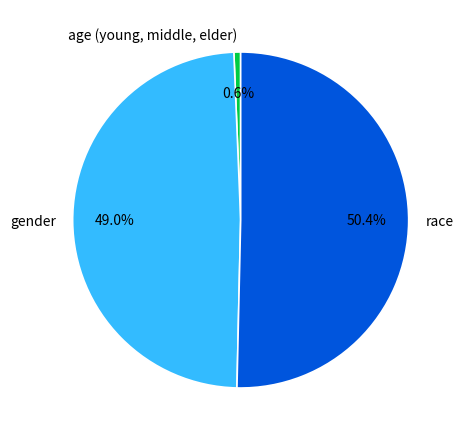

To the nearest percent, what is the difference between the largest and smallest slice percentages?

50%